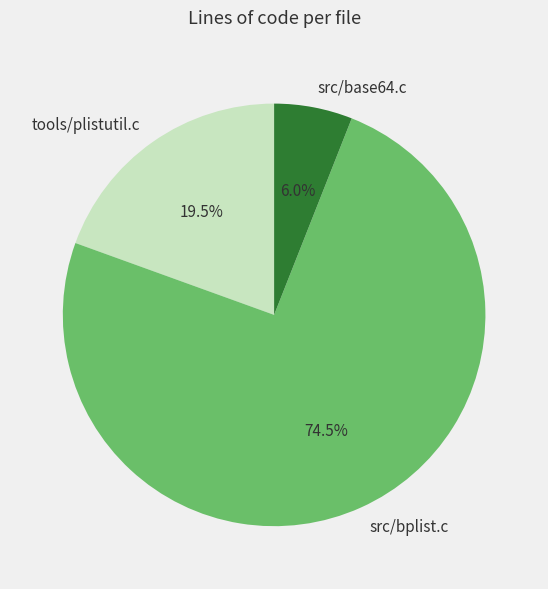

Rank the categories by value from lowest to highest.

src/base64.c, tools/plistutil.c, src/bplist.c